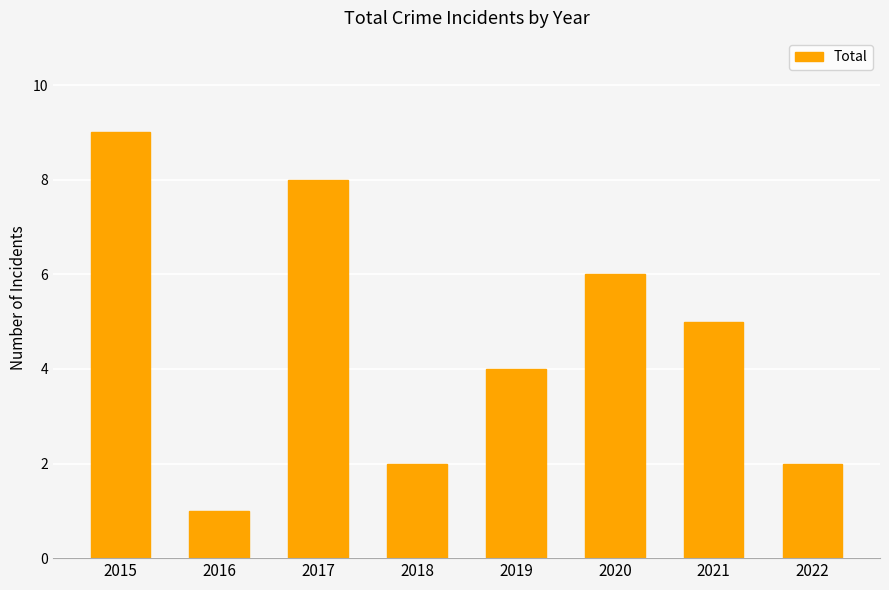

Is it true that the value at 2022 is 2?

True